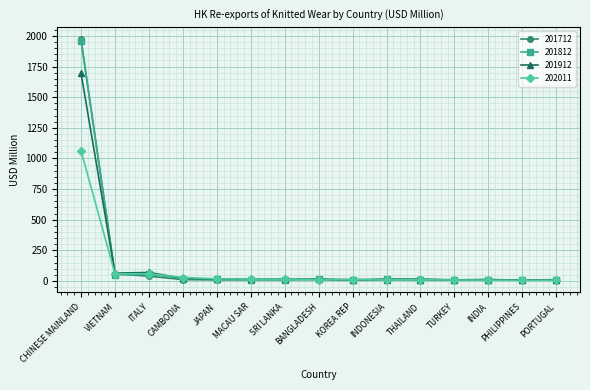

What position from the left is INDONESIA?

10